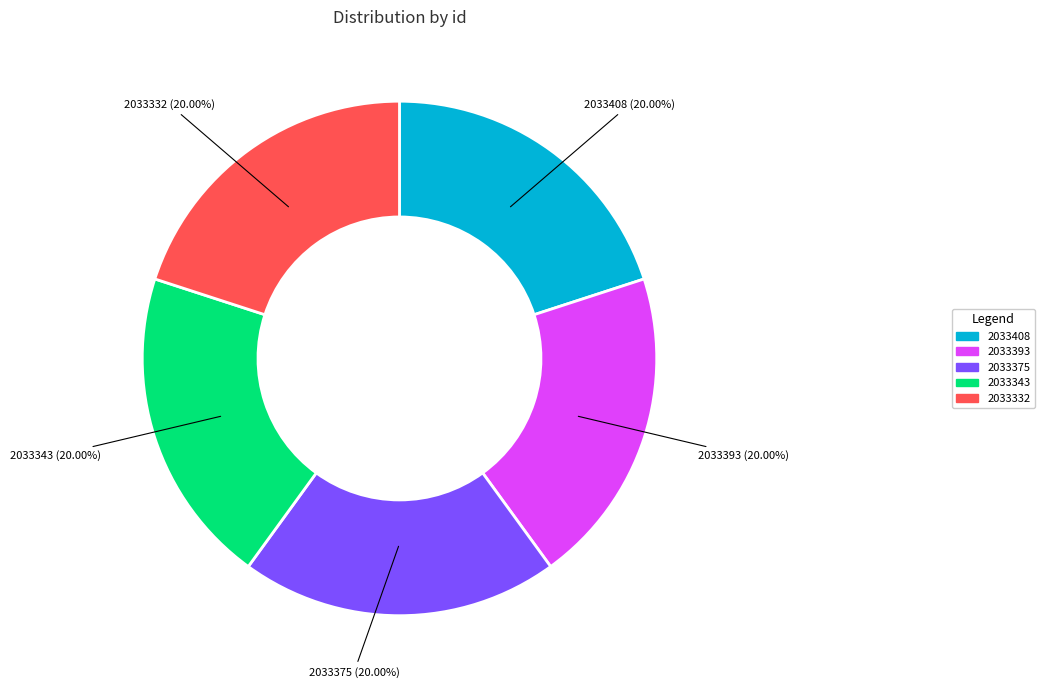

Is it true that 2033375 is 20% of the pie?

True